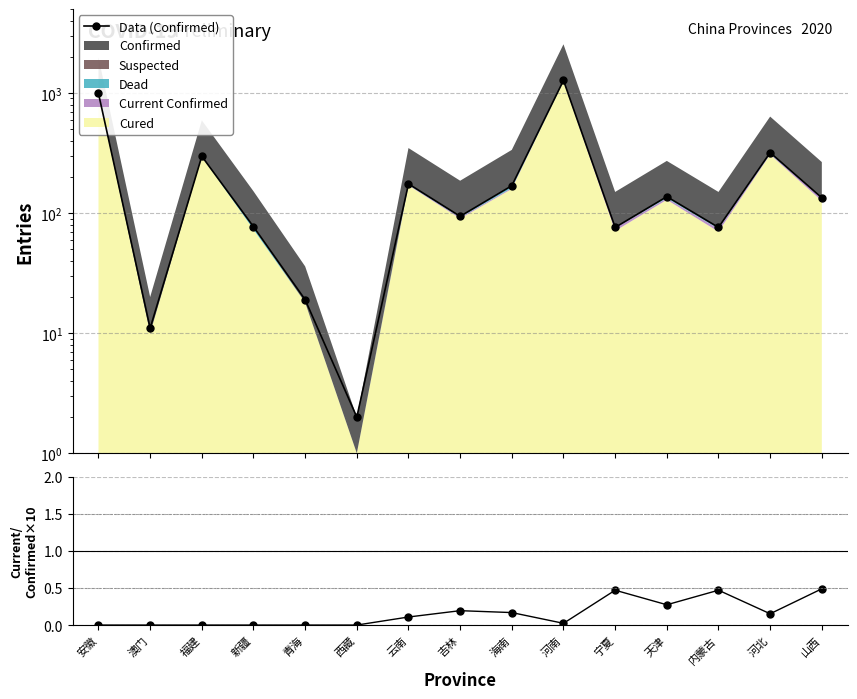

Read the Data (Confirmed) value at 宁夏.

76.0